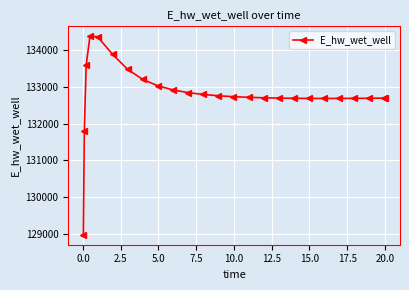

What is the difference between the second highest and minimum values?

5385.3